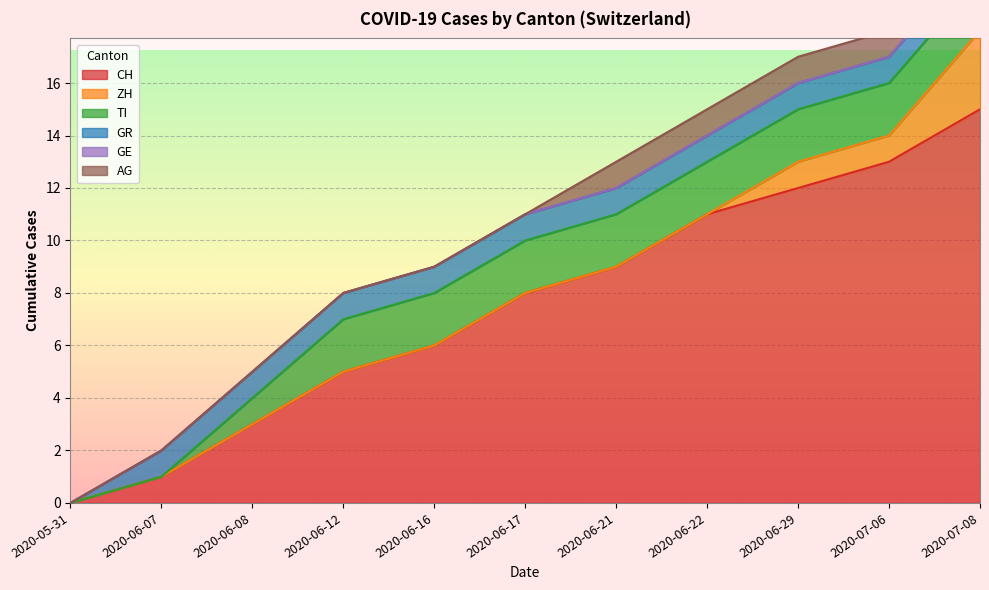

What is the sum of all GR values?

10